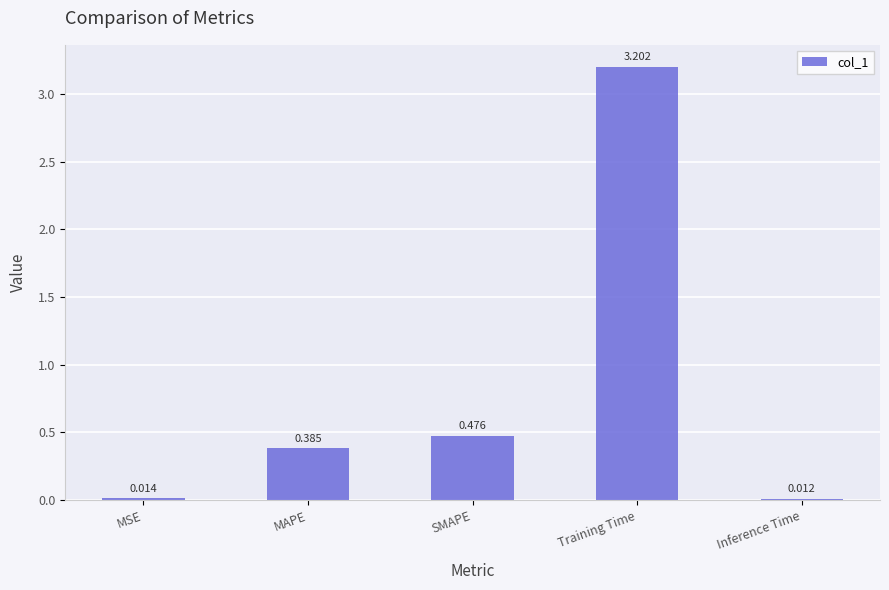

Does the chart contain stacked bars?

No